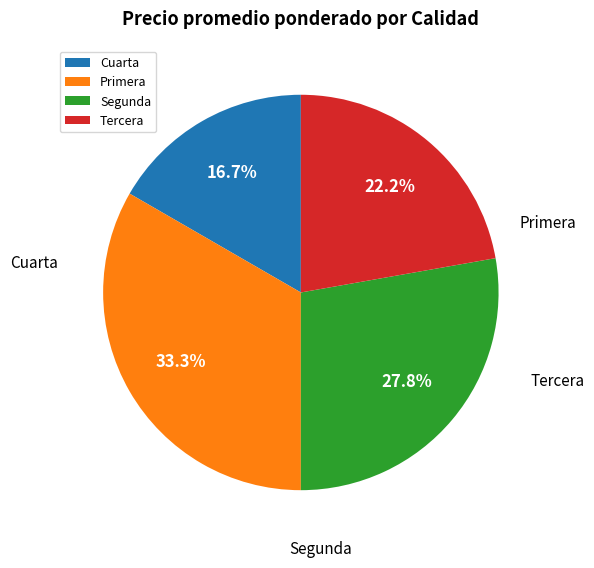

To the nearest percent, what is the difference between the largest and smallest slice percentages?

17%